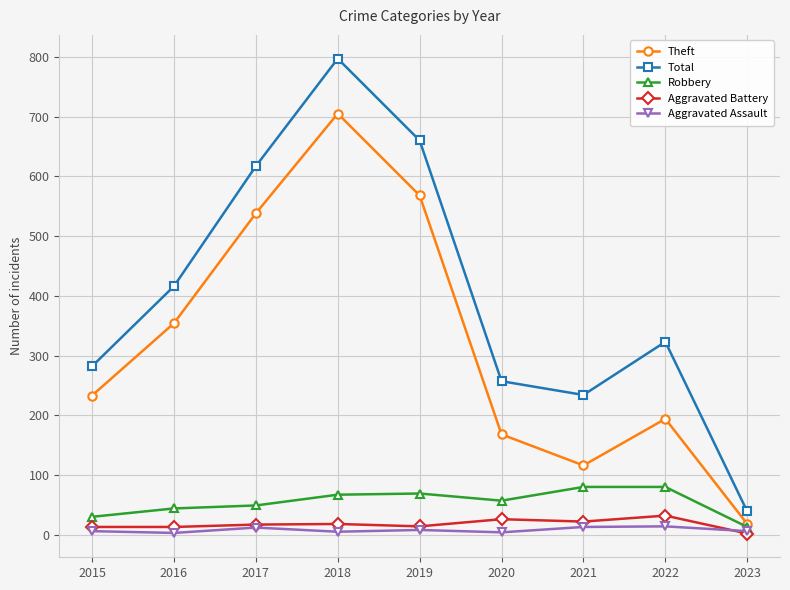

How many data points in Aggravated Battery are less than 17?

4